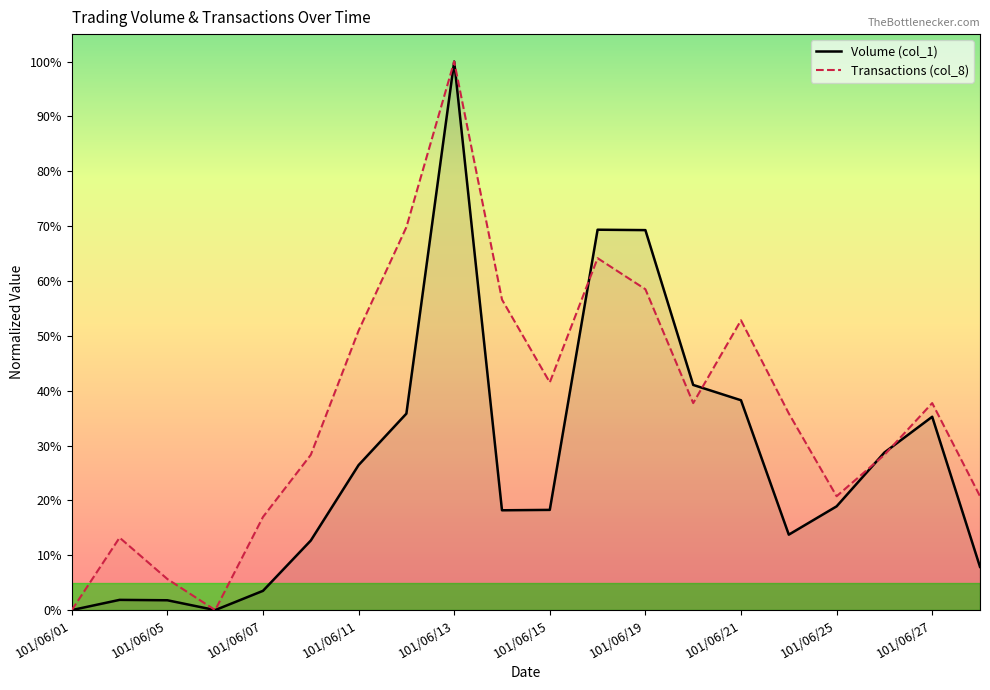

Does the chart have visible grid lines?

No